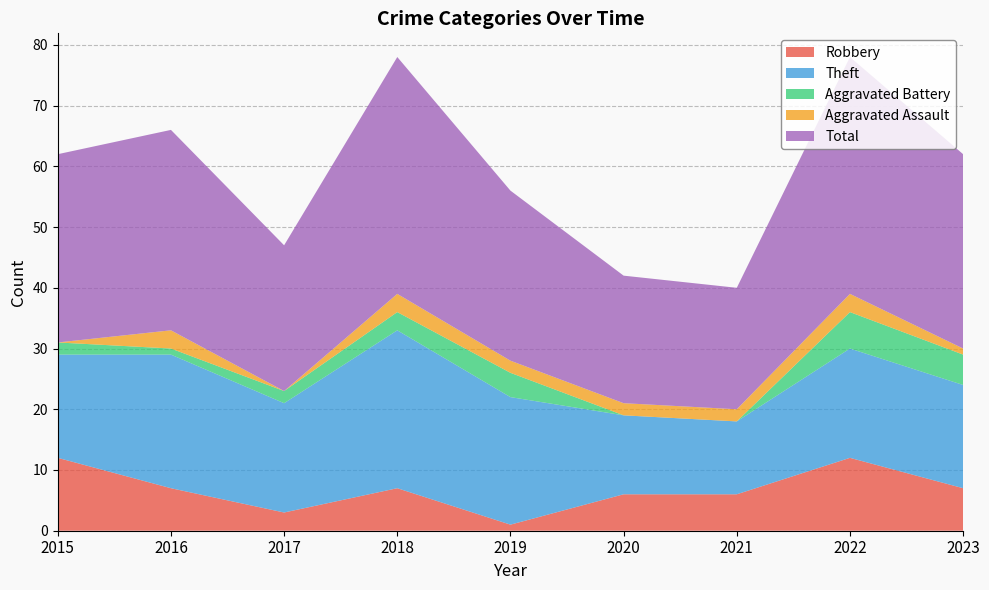

Reading left to right, what are all the values shown in this chart?

Robbery: 12	7	3	7	1	6	6	12	7
Theft: 17	22	18	26	21	13	12	18	17
Aggravated Battery: 2	1	2	3	4	0	0	6	5
Aggravated Assault: 0	3	0	3	2	2	2	3	1
Total: 31	33	24	39	28	21	20	39	32